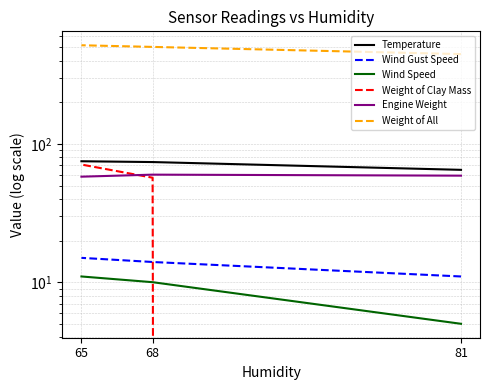

At 68, list the series in order from largest to smallest.

Weight of All, Temperature, Engine Weight, Weight of Clay Mass, Wind Gust Speed, Wind Speed